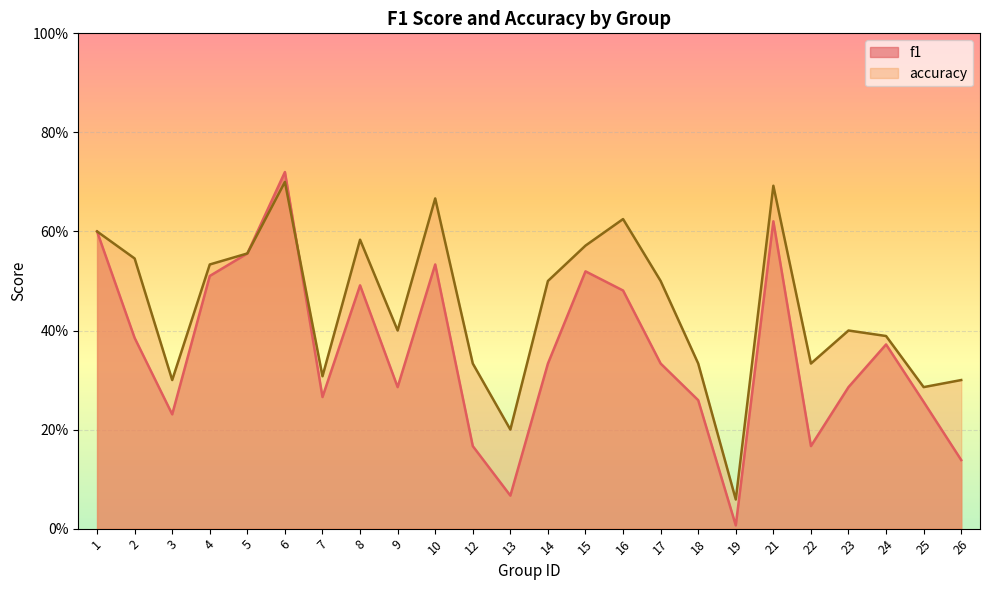

Where is the first local maximum for f1?

6